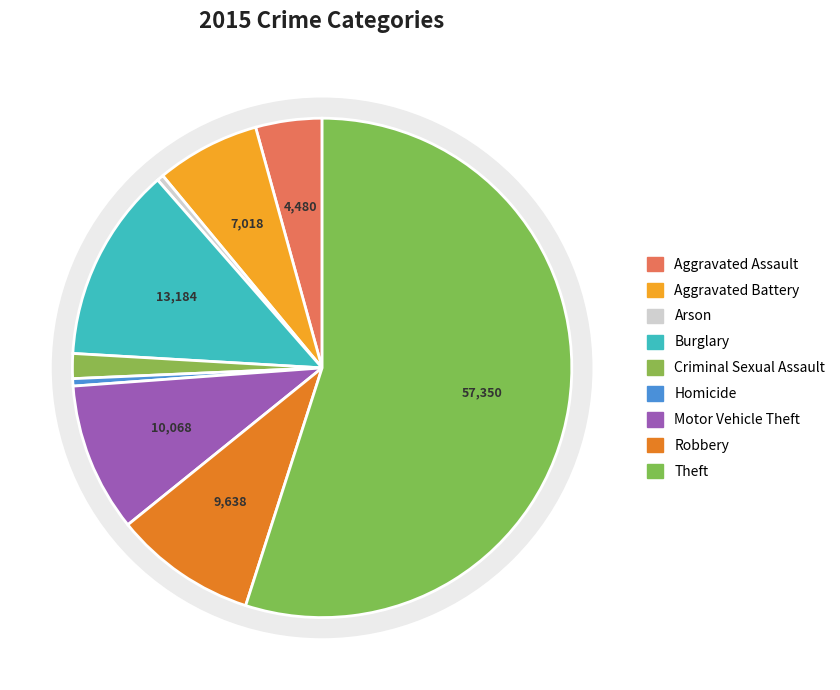

Which category accounts for the majority?

Theft